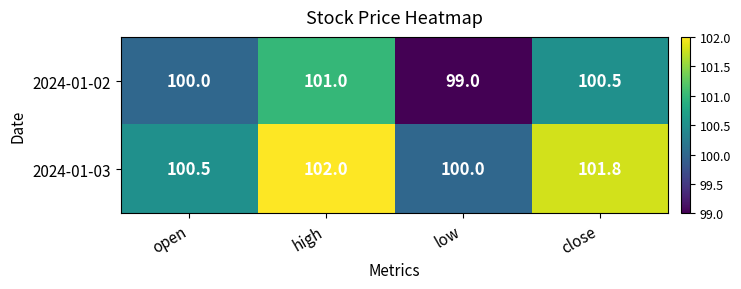

The 2024-01-02 series shows 99.0 at low. True or false?

True